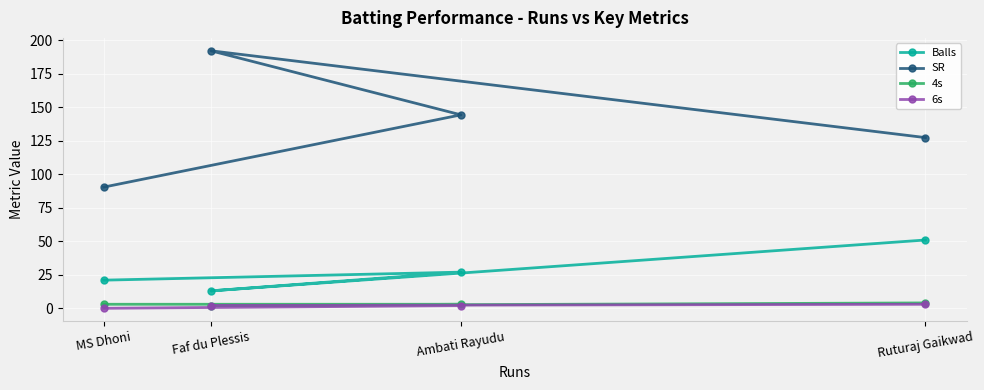

Reading left to right, list all the values displayed in this chart.

Balls: MS Dhoni=21.0	Faf du Plessis=13.0	Ambati Rayudu=27.0	Ruturaj Gaikwad=51.0
SR: MS Dhoni=90.5	Faf du Plessis=192.3	Ambati Rayudu=144.4	Ruturaj Gaikwad=127.5
4s: MS Dhoni=3.0	Faf du Plessis=2.0	Ambati Rayudu=3.0	Ruturaj Gaikwad=4.0
6s: MS Dhoni=0.0	Faf du Plessis=2.0	Ambati Rayudu=2.0	Ruturaj Gaikwad=3.0